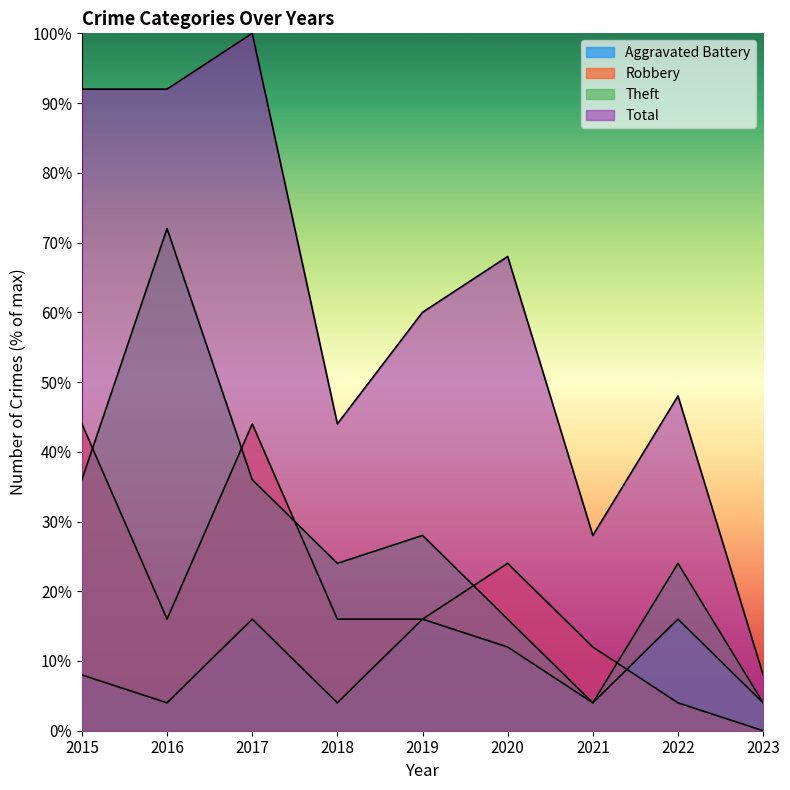

Is it true that Total equals 175.6 at 2017?

False